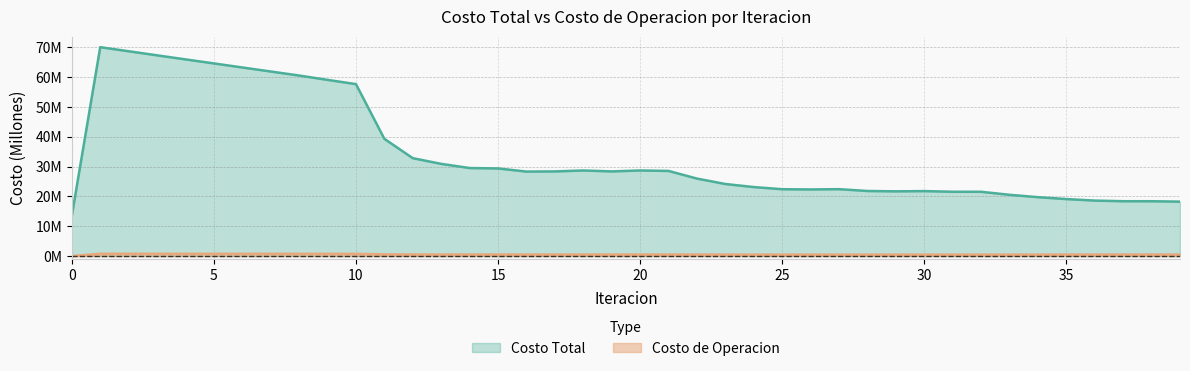

What is the average value of the Costo Total series?

34.2